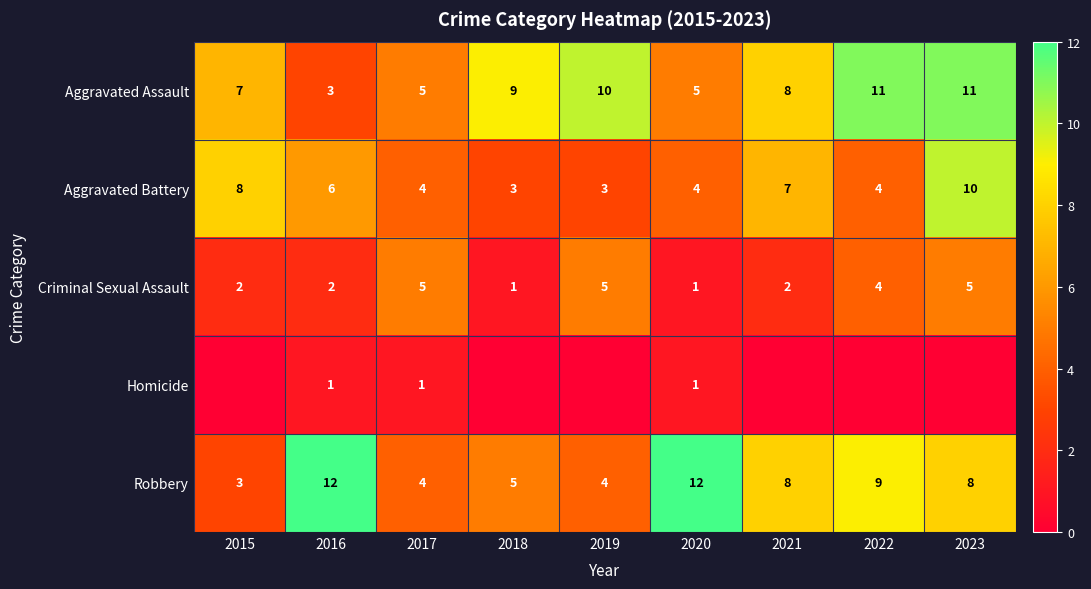

How many values in the Aggravated Battery series are below 4?

2